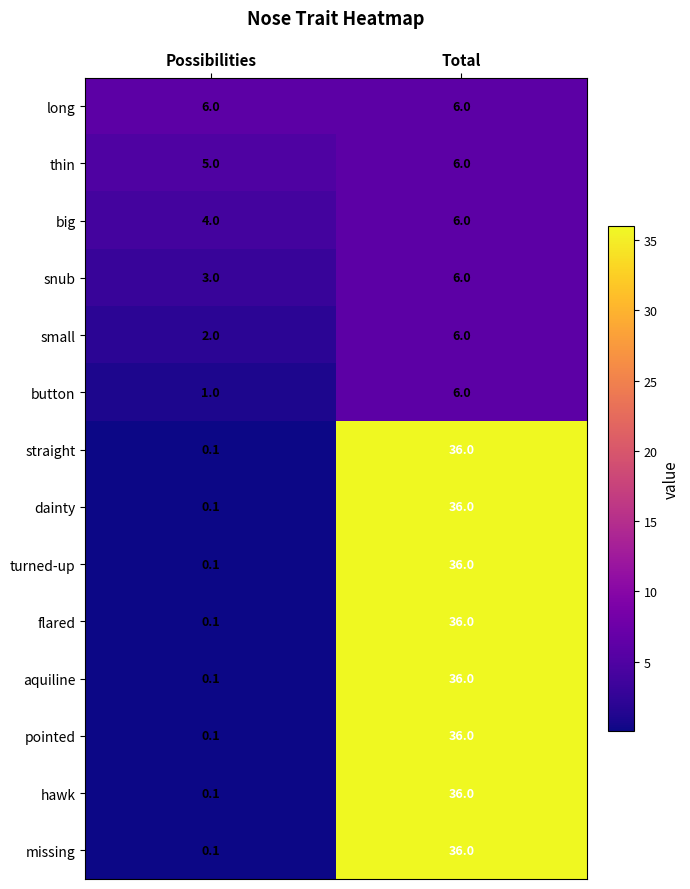

What is the minimum value shown in the chart?

0.1